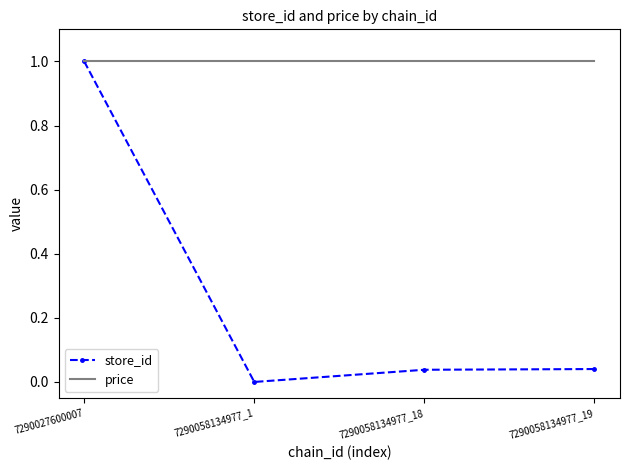

Which series has the largest range (max minus min)?

store_id